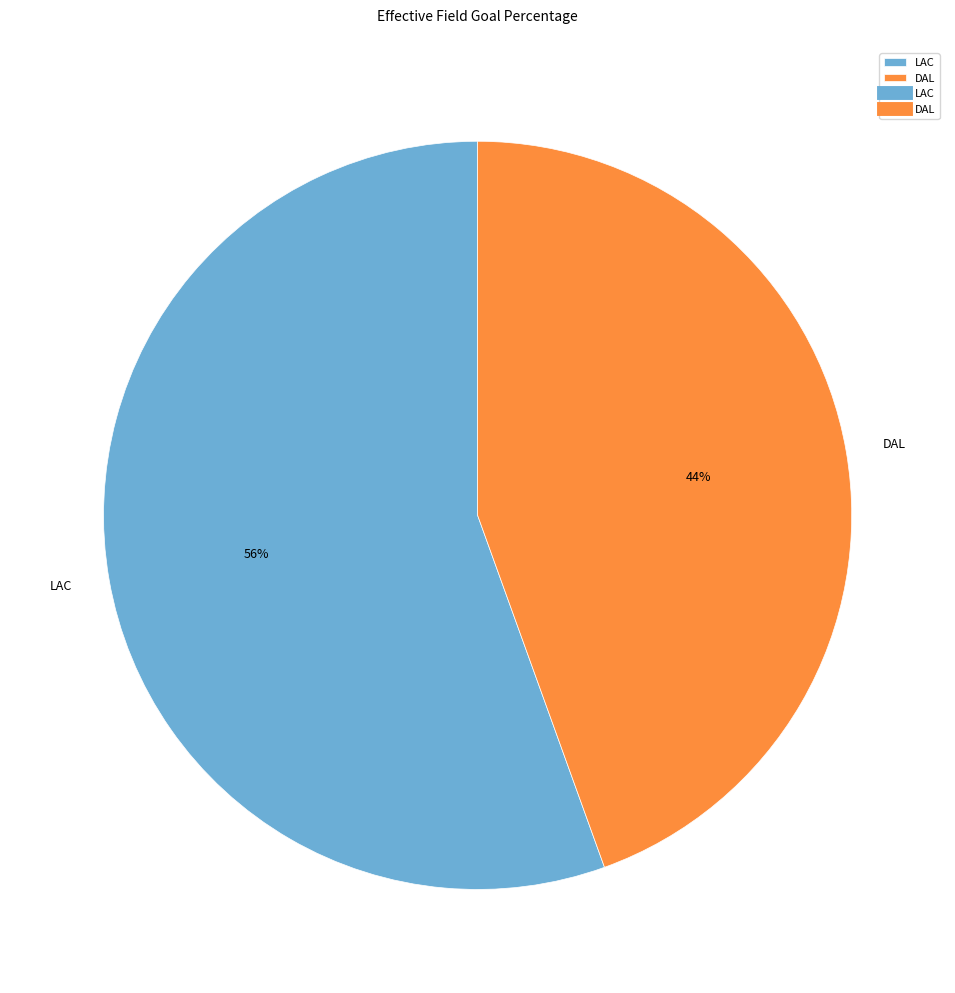

Combined, do DAL and LAC account for over 50%?

Yes